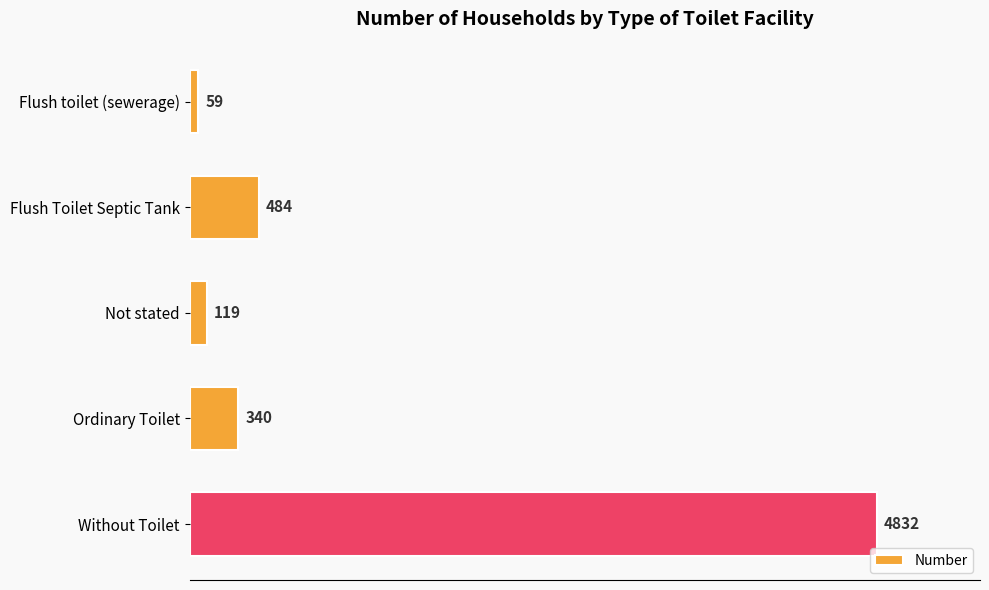

Which label corresponds to the largest value in the chart?

Without Toilet